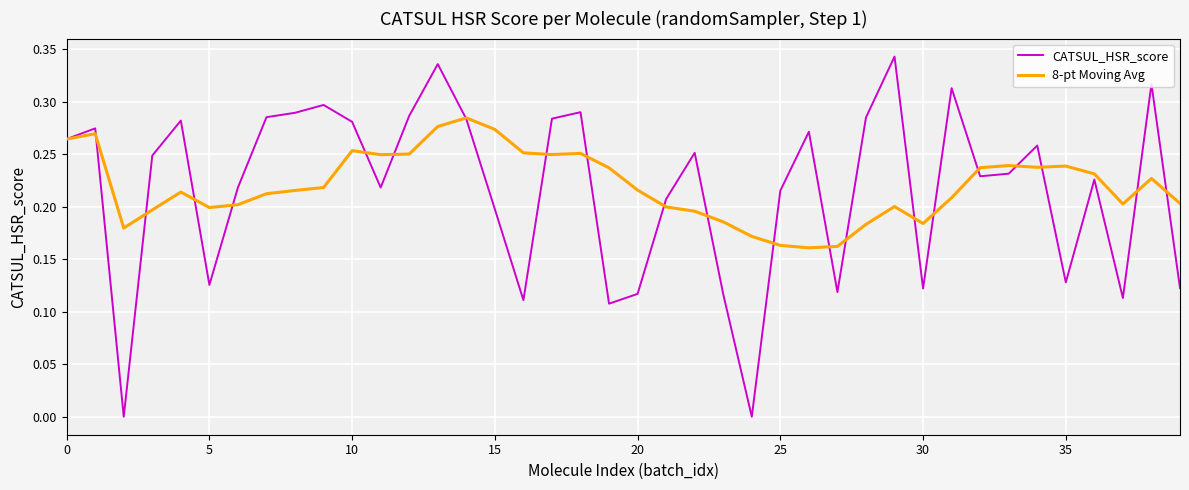

Count the 8-pt Moving Avg values in the range 0 to 1.

40